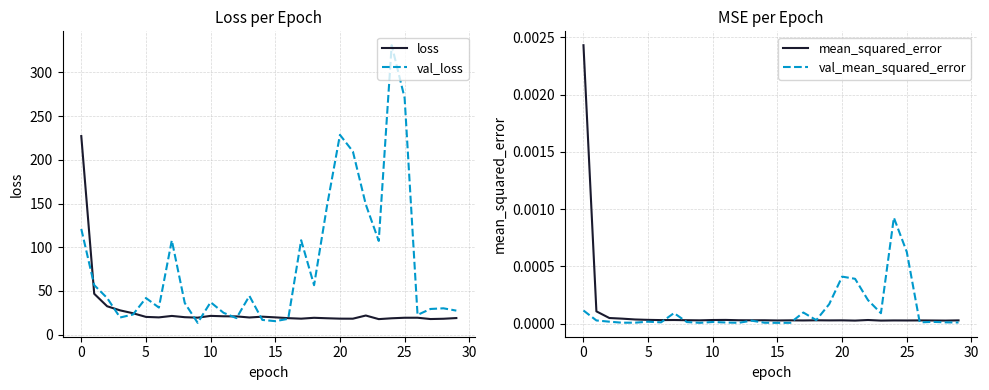

True or false: val_mean_squared_error has a value of 0.0 at 23.

True